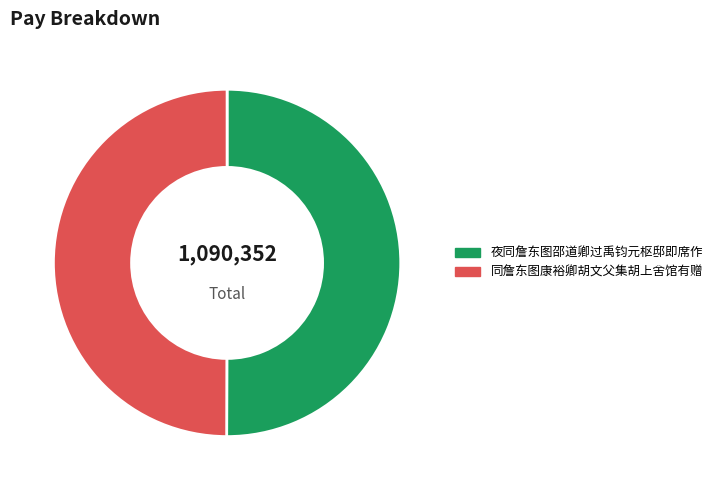

How many slices are in this pie chart?

2